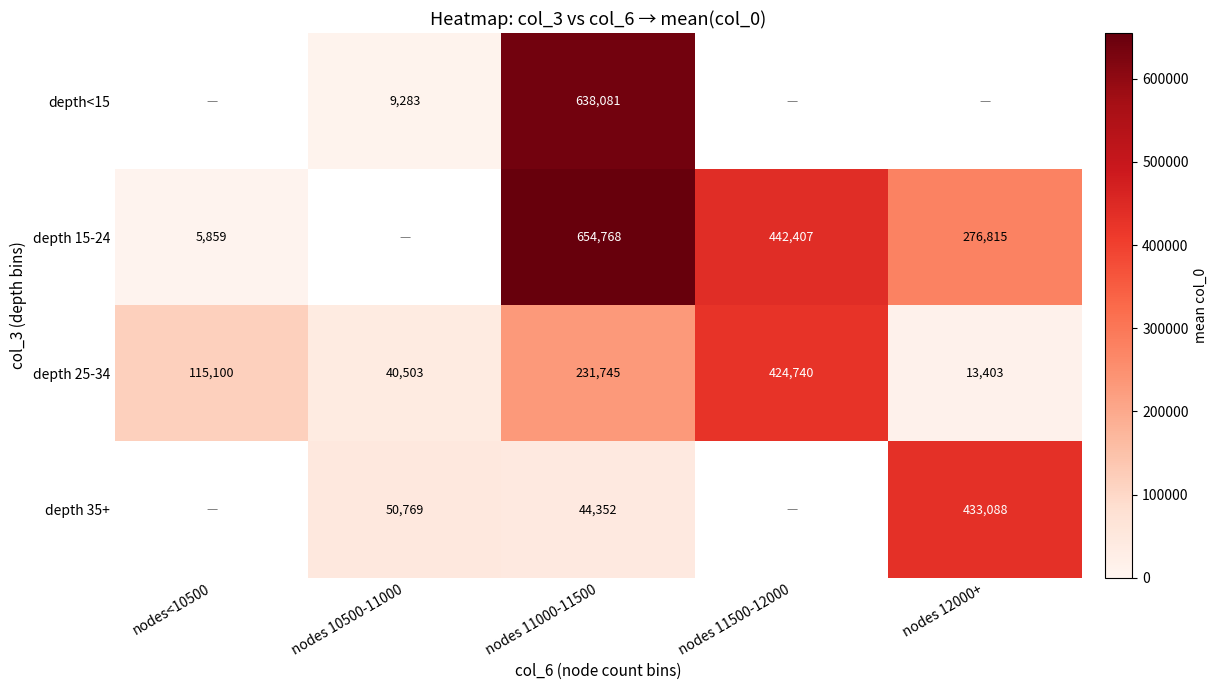

Is the value of depth 15-24 at nodes 11500-12000 greater than the value of depth 25-34 at nodes 10500-11000?

Yes